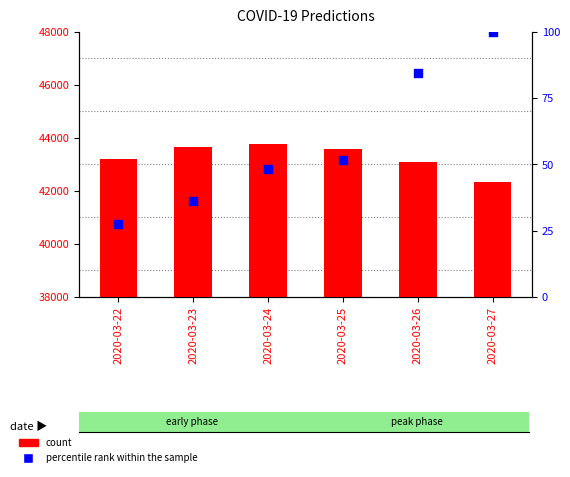

What are all the series names shown in the legend?

count, percentile rank within the sample